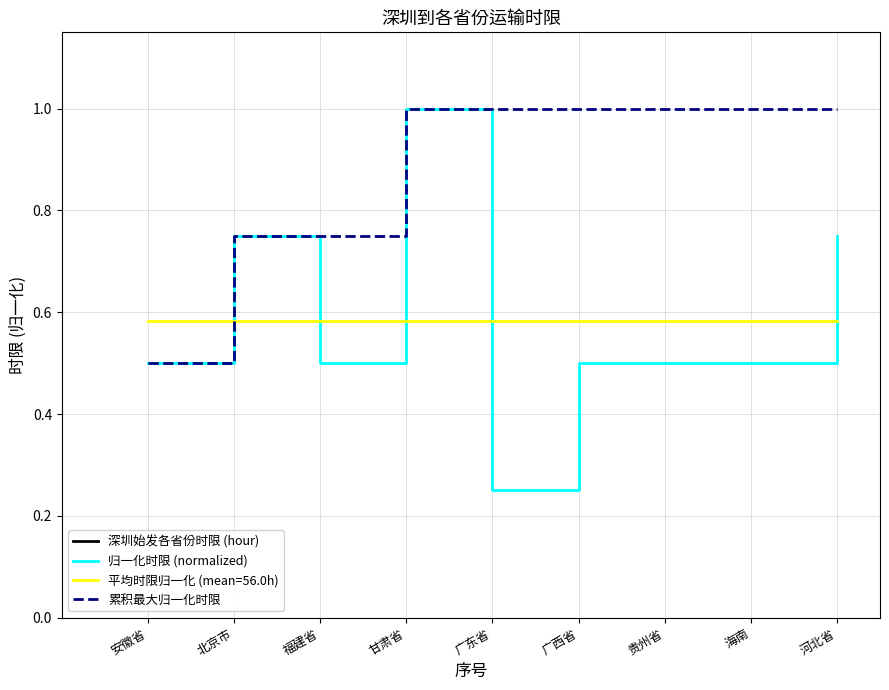

What is the average value of the 累积最大归一化时限 series?

0.9